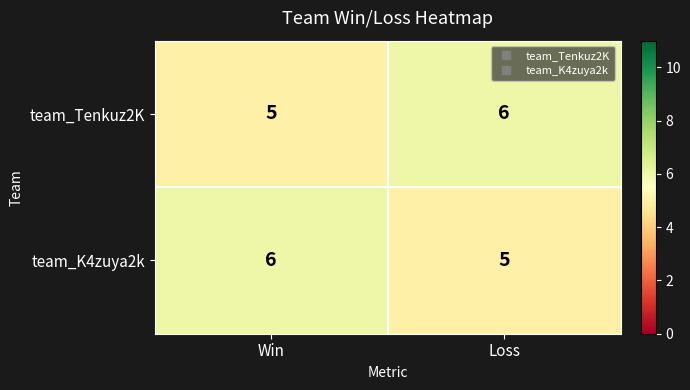

Reading left to right, transcribe all the data shown in this chart.

team_Tenkuz2K: 5	6
team_K4zuya2k: 6	5